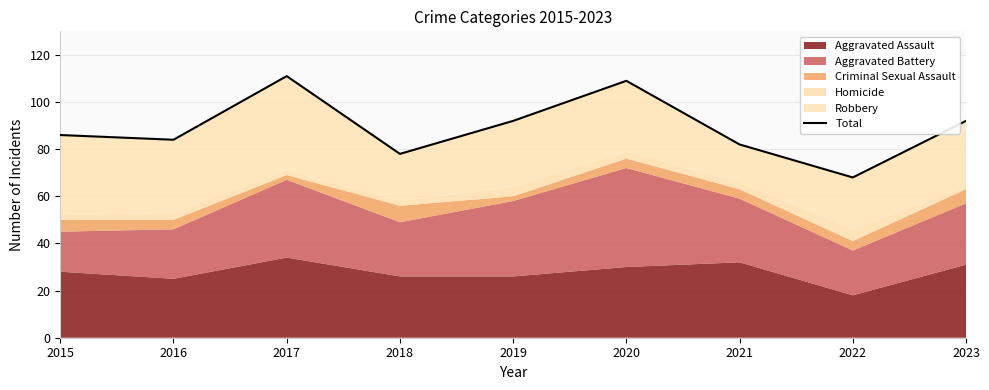

How many points are lower than both their immediate neighbors (excluding endpoints)?

3